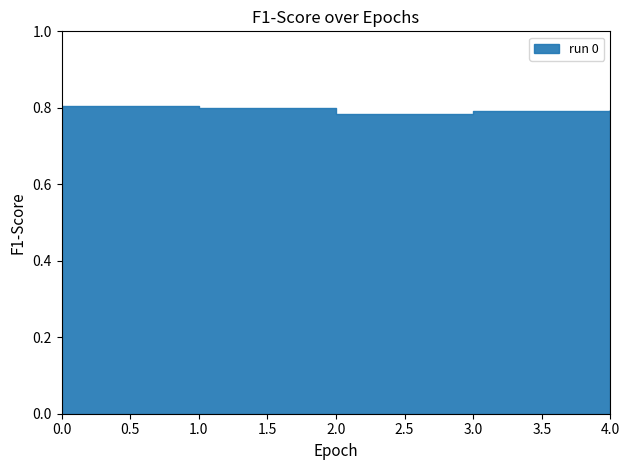

Reading left to right, transcribe all the data shown in this chart.

0.8	0.8	0.8	0.8	0.8